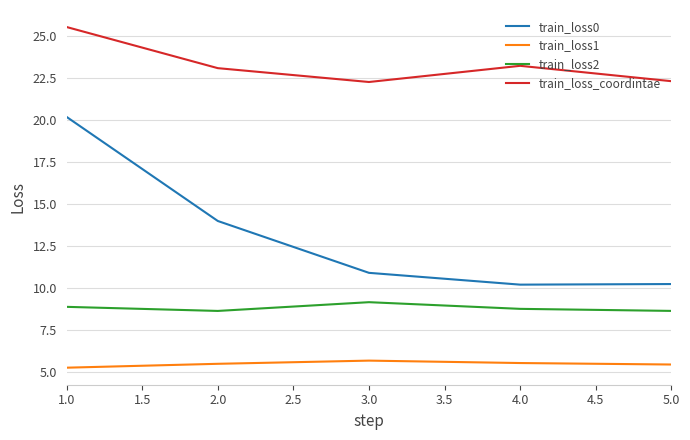

What position from the right is 2.0?

4